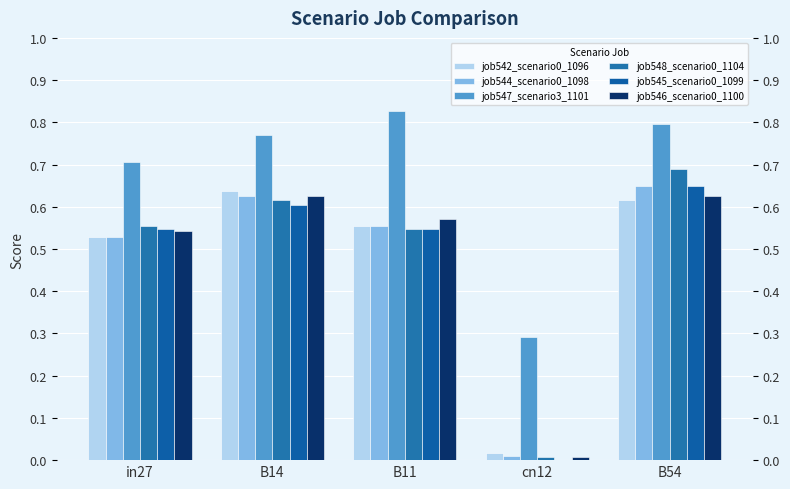

How many bars are there in each group?

6